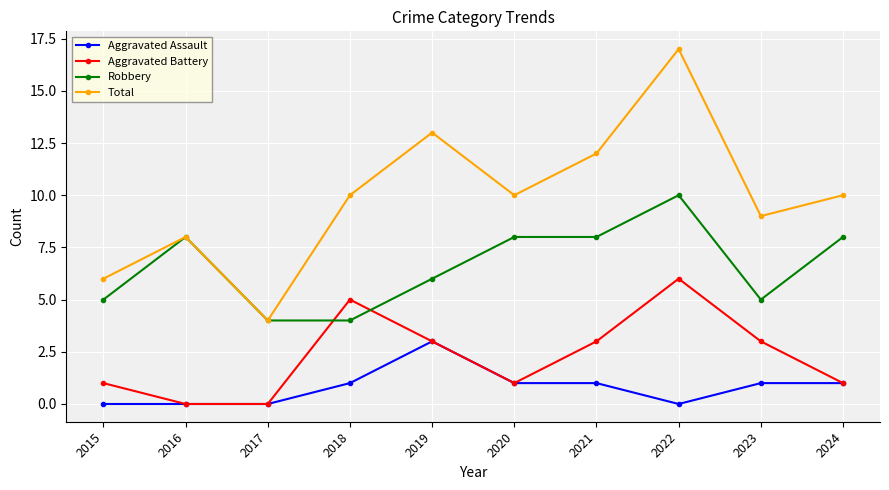

Reading left to right, extract all data points from this chart.

Aggravated Assault: 2015=0	2016=0	2017=0	2018=1	2019=3	2020=1	2021=1	2022=0	2023=1	2024=1
Aggravated Battery: 2015=1	2016=0	2017=0	2018=5	2019=3	2020=1	2021=3	2022=6	2023=3	2024=1
Robbery: 2015=5	2016=8	2017=4	2018=4	2019=6	2020=8	2021=8	2022=10	2023=5	2024=8
Total: 2015=6	2016=8	2017=4	2018=10	2019=13	2020=10	2021=12	2022=17	2023=9	2024=10